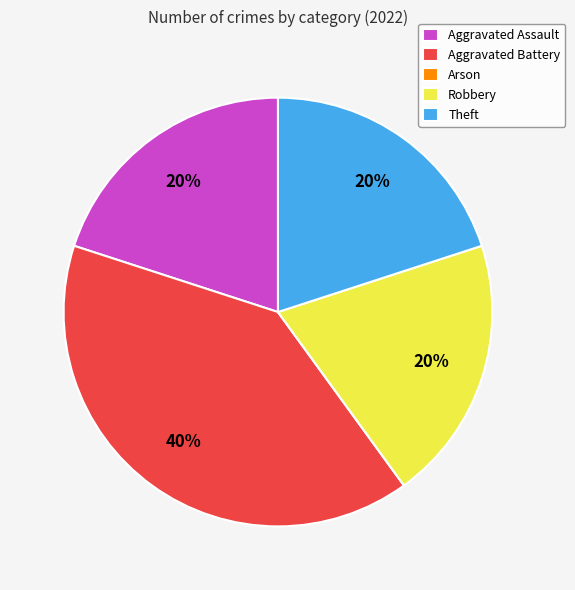

Does Aggravated Battery account for over 50% of the chart?

No